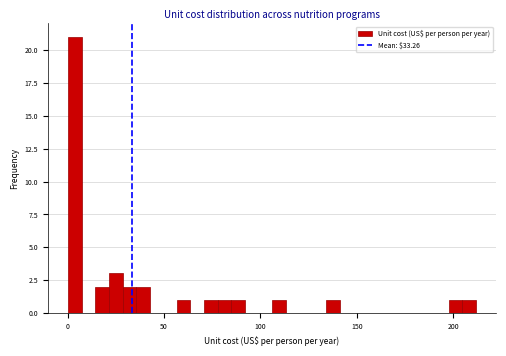

Read against the x-axis, roughly where is the centre of the tallest bar?

5